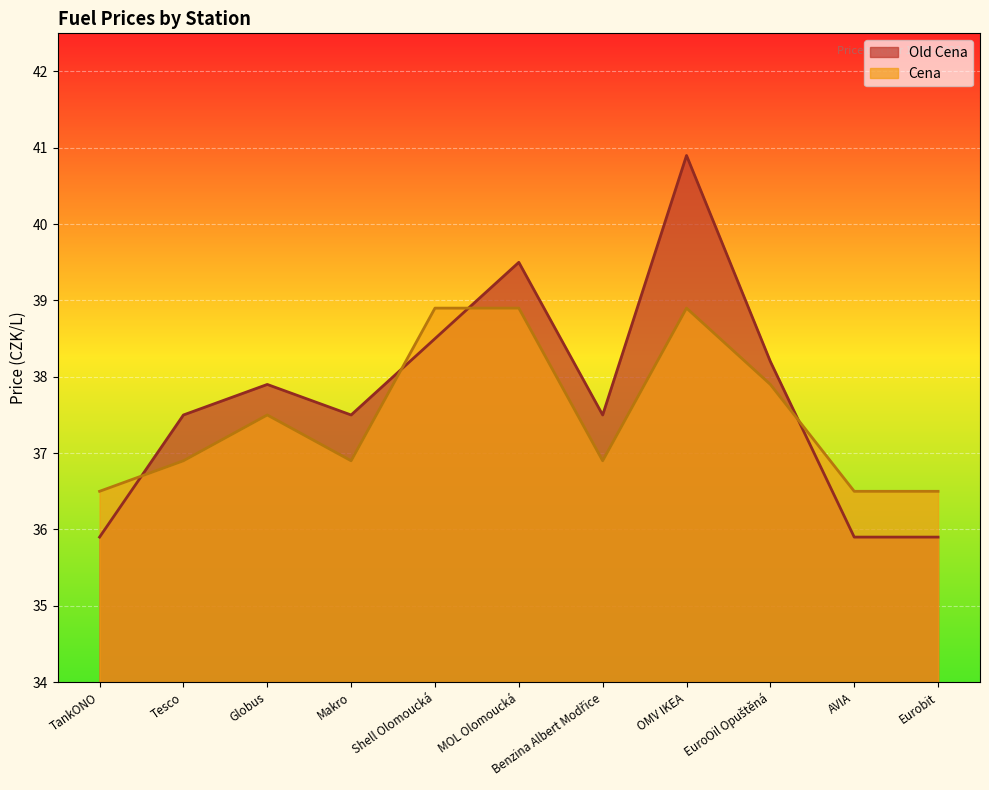

At which category does Old Cena reach its first local peak?

Globus